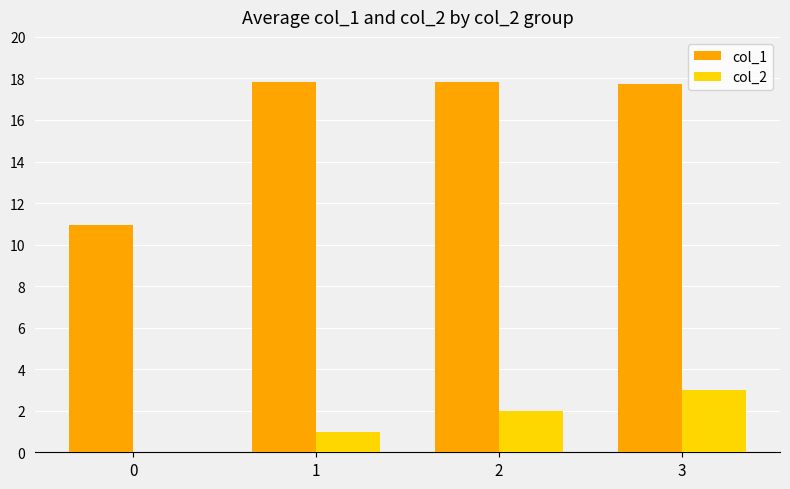

Reading left to right, extract all data points from this chart.

col_1: 11.0	17.8	17.8	17.8
col_2: 0.0	1.0	2.0	3.0